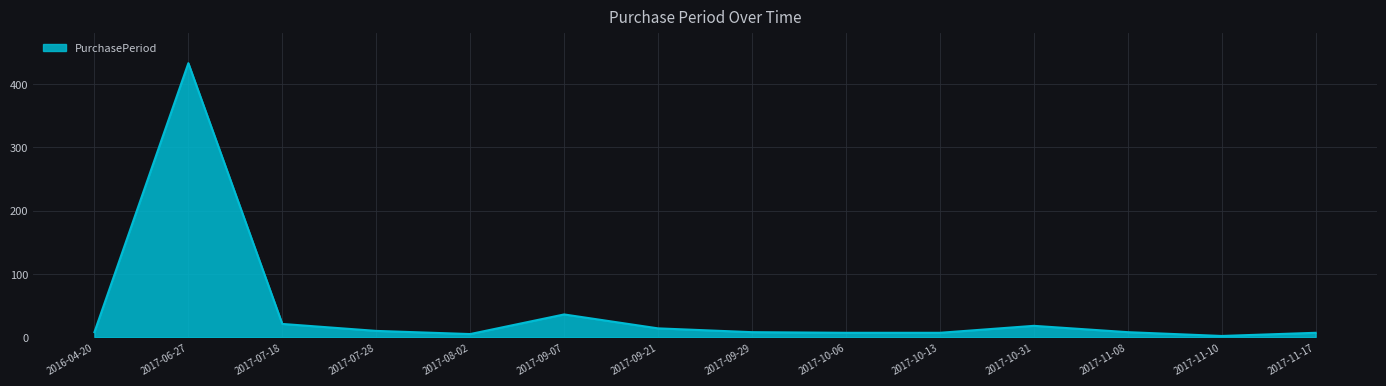

True or false: the data shows 21 at 2017-07-18.

True